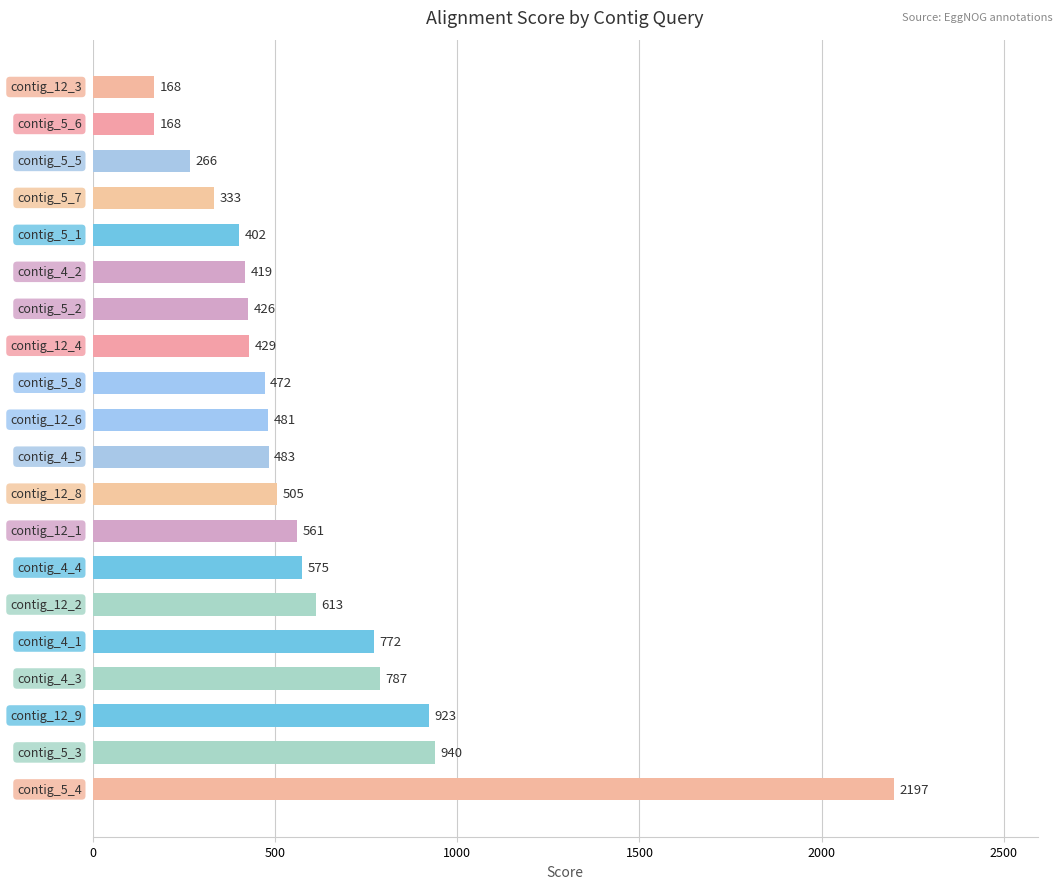

What is the maximum value shown in the chart?

2197